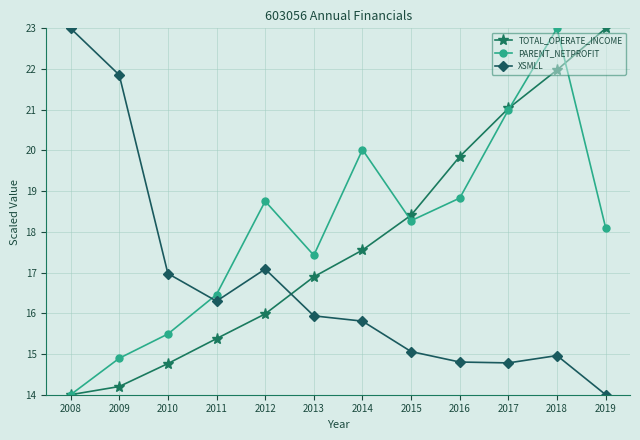

Which category has the highest value in the TOTAL_OPERATE_INCOME series?

2019